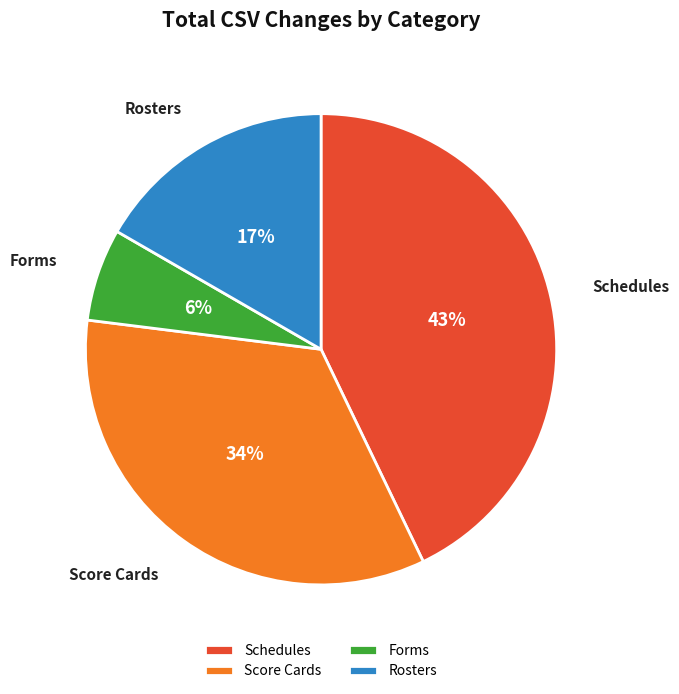

Do Score Cards and Schedules together represent more than half of the pie?

Yes